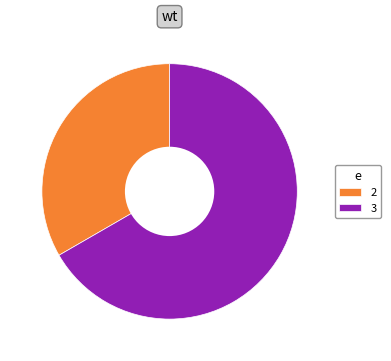

How many slices are in this pie chart?

2